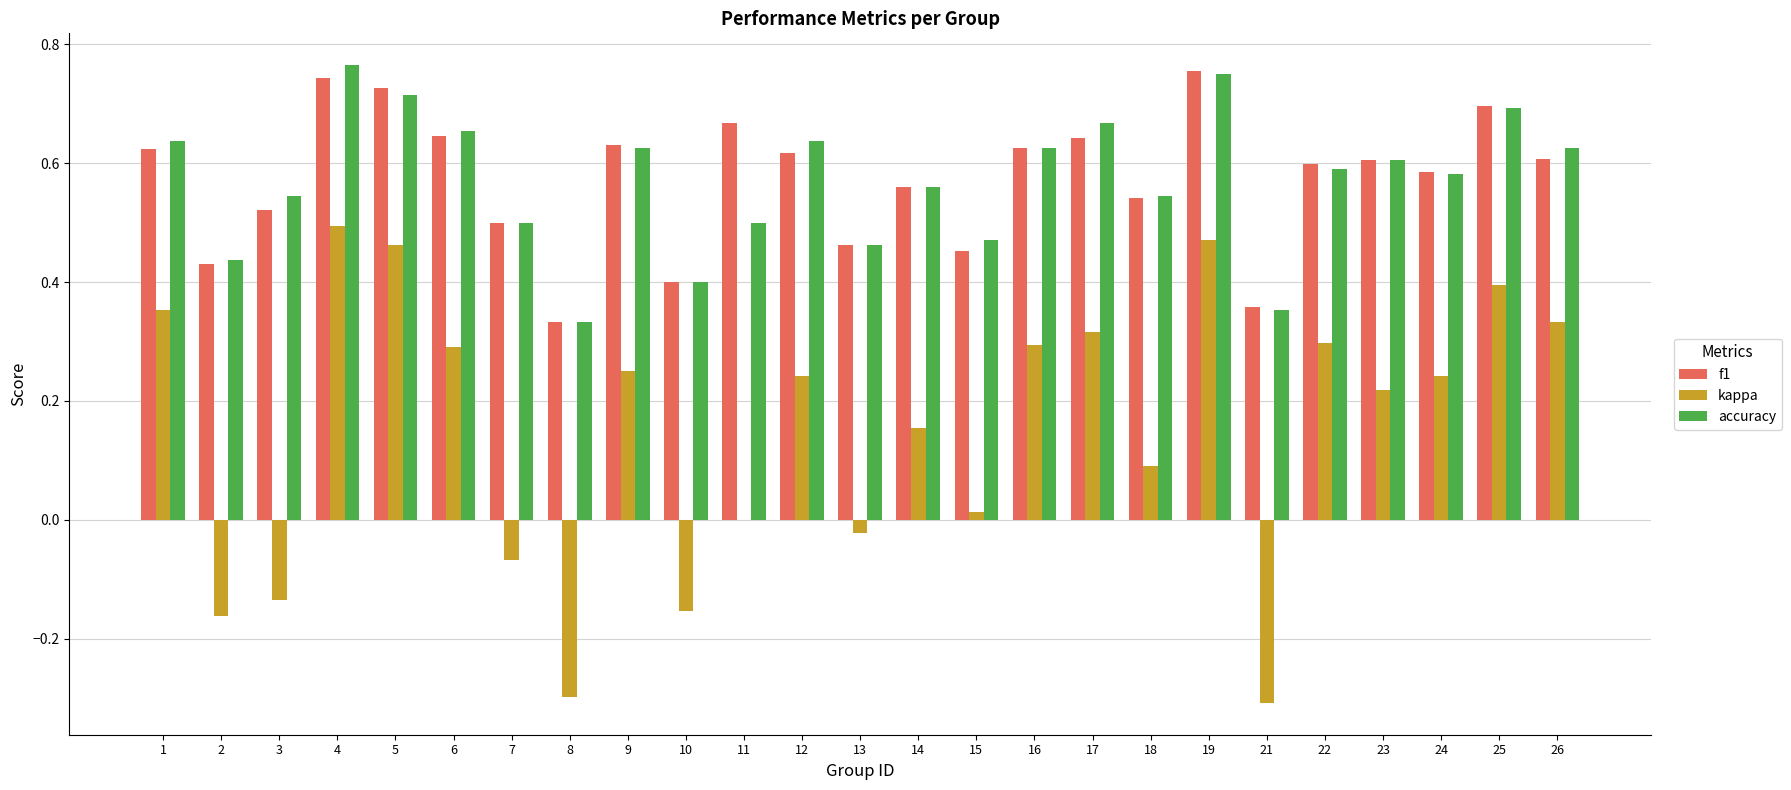

The f1 series shows 0.3 at 18. True or false?

False